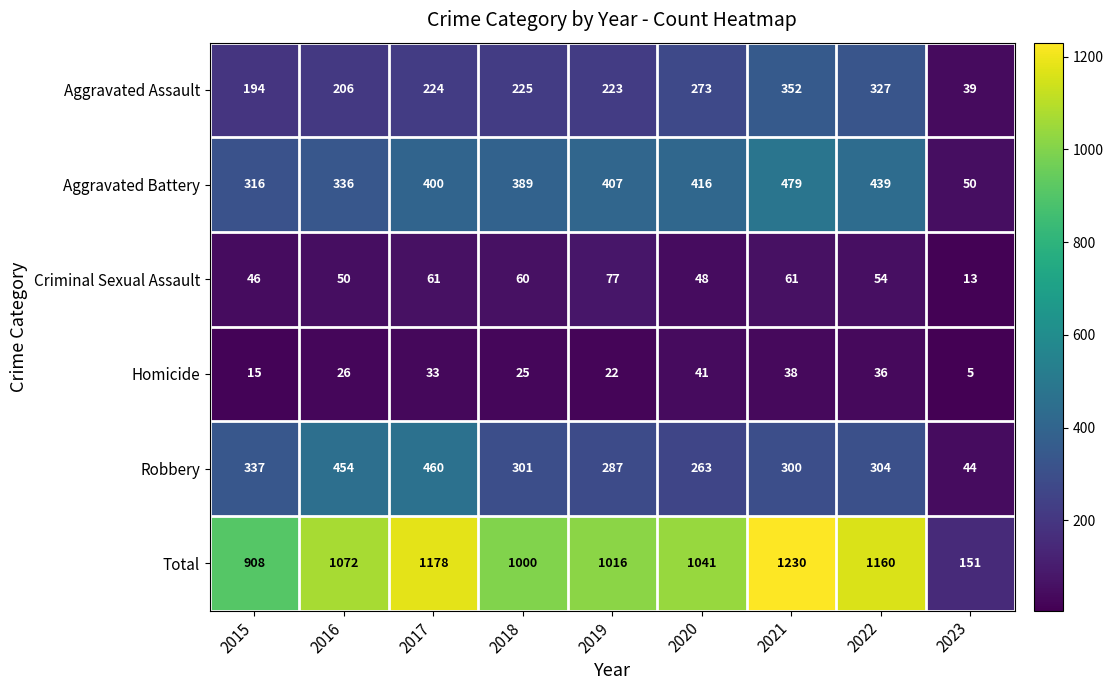

Which series has the largest range (max minus min)?

Total